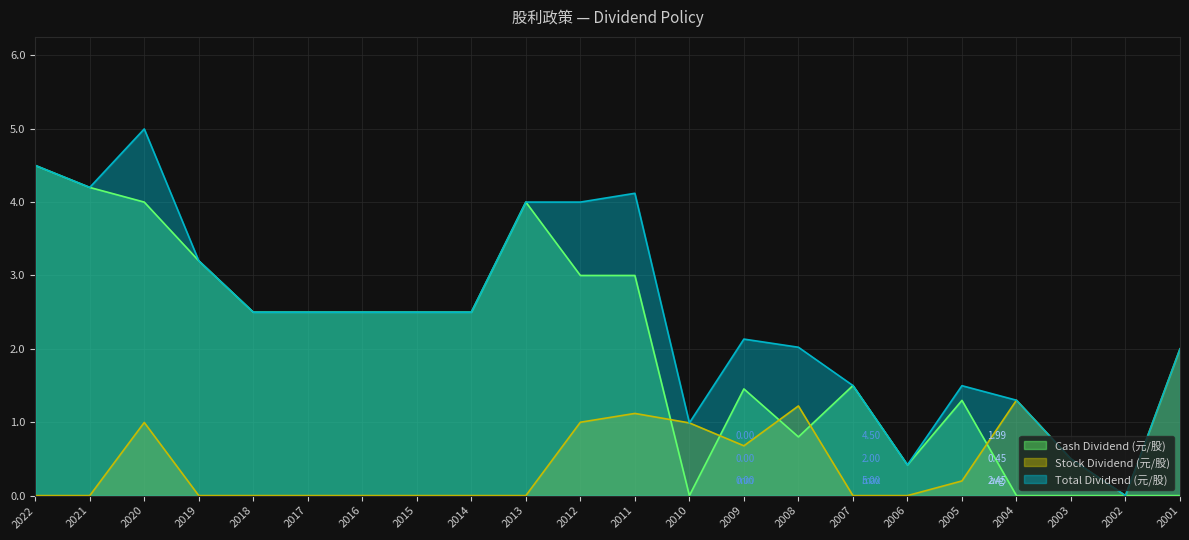

True or false: Total Dividend (元/股) and Stock Dividend (元/股) cross at least once.

False